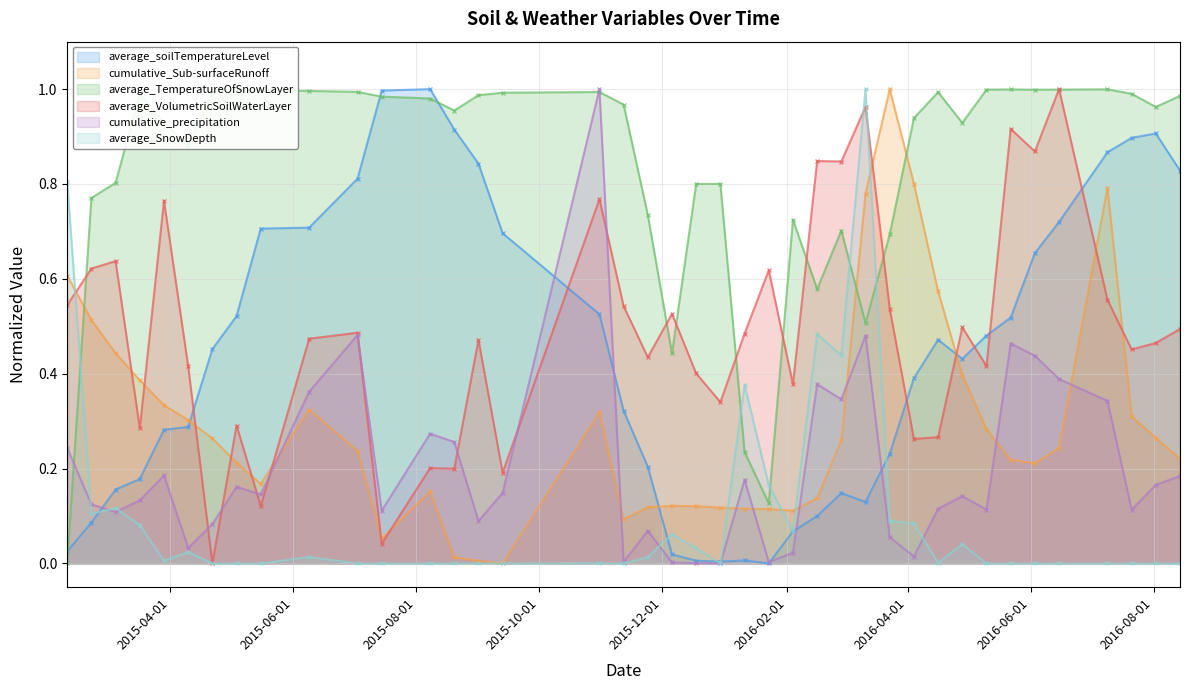

Count the number of data series in this chart.

6